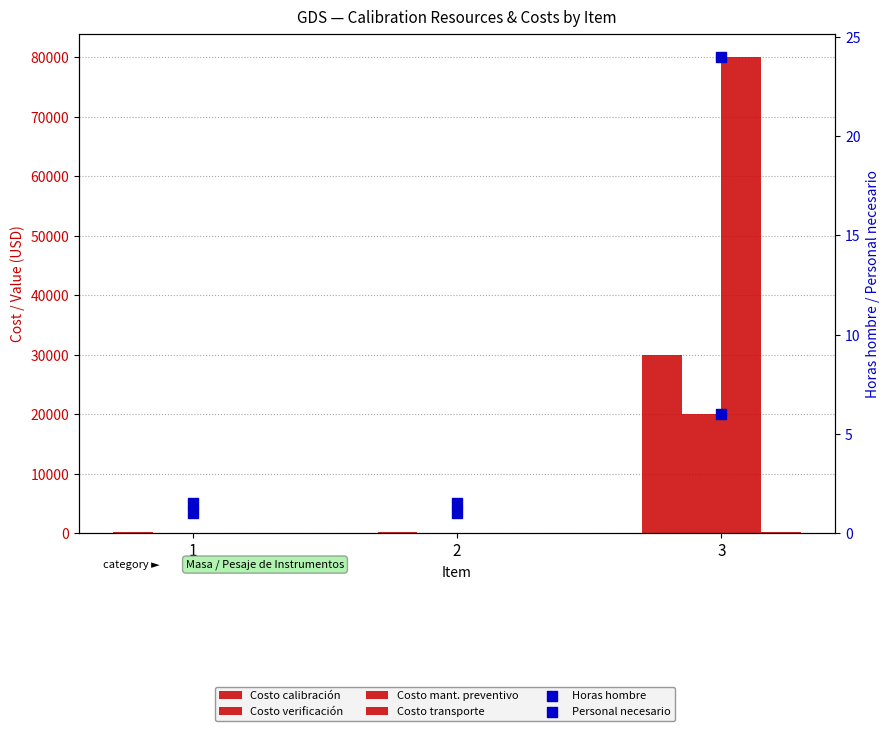

At how many categories does at least one series exceed 31946?

1